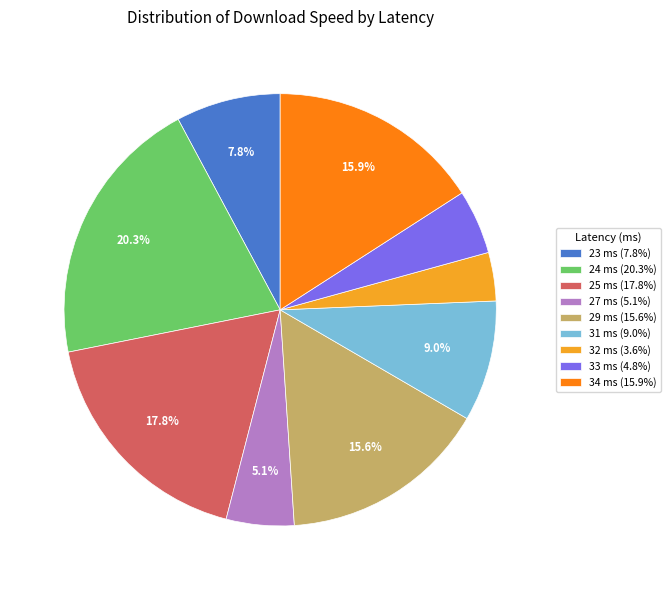

Is there any slice that represents more than half of the pie?

No